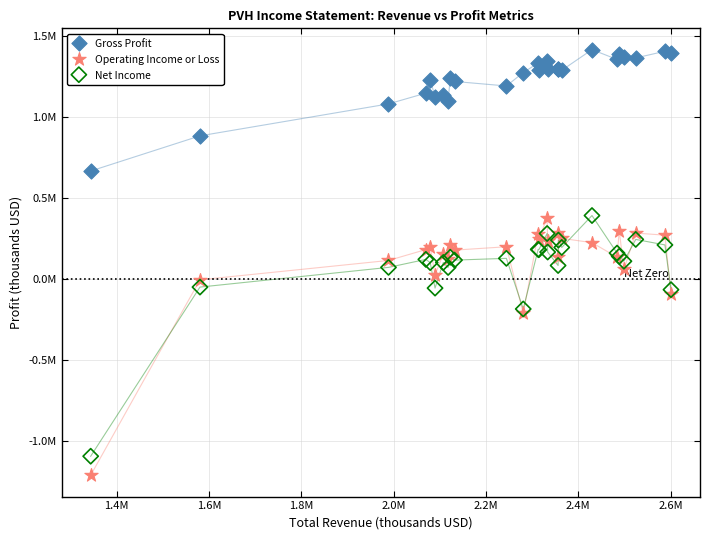

Which series has the widest spread of Y values?

Operating Income or Loss